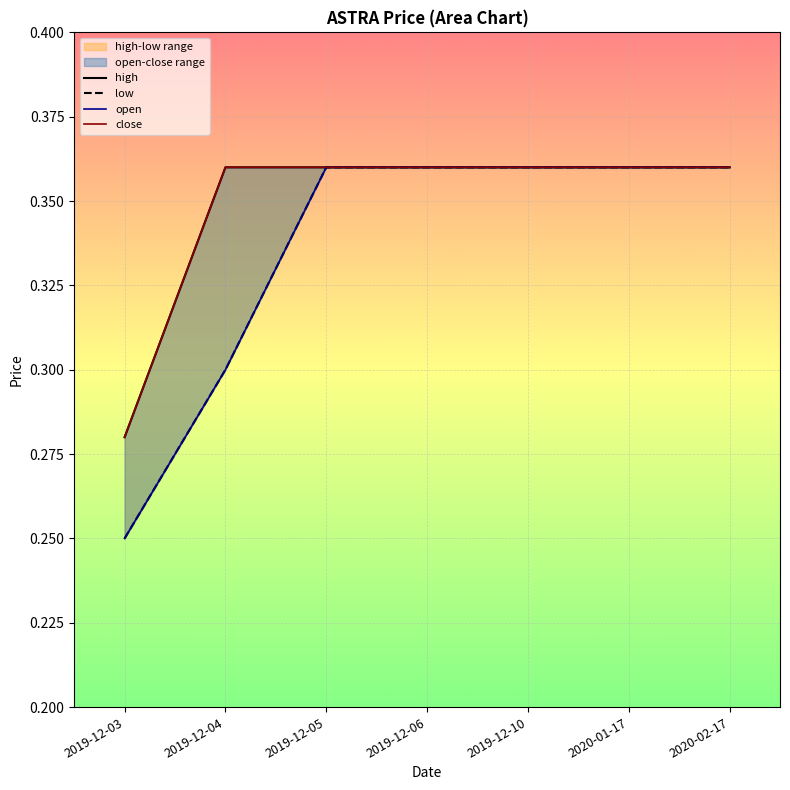

Between 2019-12-05 and 2019-12-10, which is larger?

2019-12-05